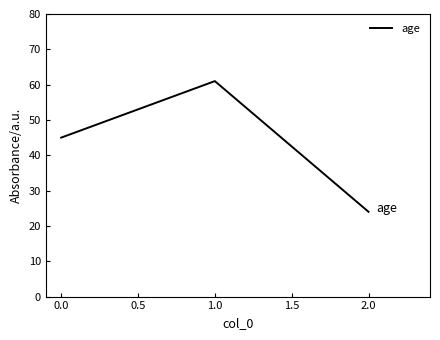

The value at 0.0 is 67. True or false?

False